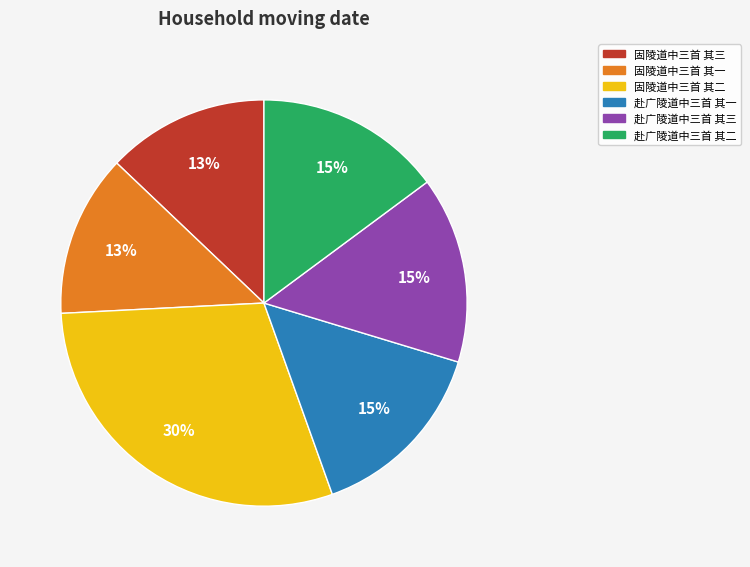

To the nearest percent, what is the average slice percentage?

17%